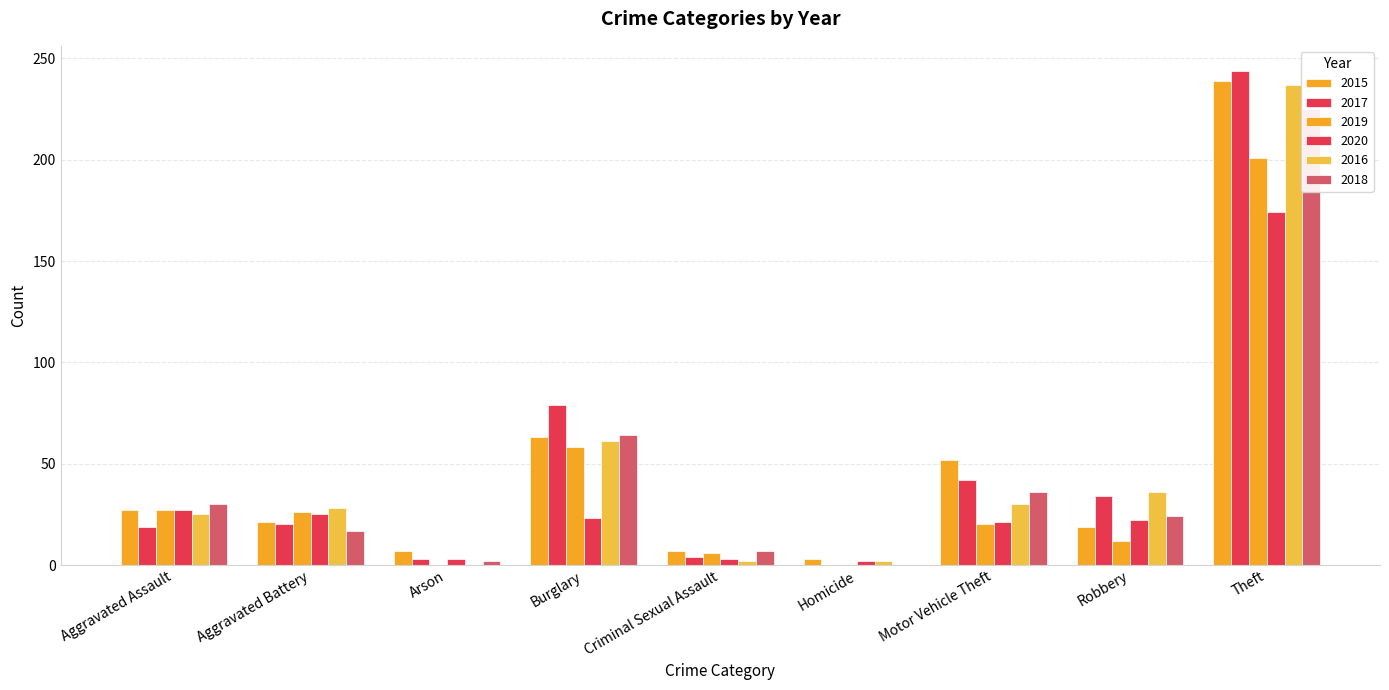

Reading left to right, transcribe all the data shown in this chart.

2015: Aggravated Assault=27	Aggravated Battery=21	Arson=7	Burglary=63	Criminal Sexual Assault=7	Homicide=3	Motor Vehicle Theft=52	Robbery=19	Theft=239
2017: Aggravated Assault=19	Aggravated Battery=20	Arson=3	Burglary=79	Criminal Sexual Assault=4	Homicide=0	Motor Vehicle Theft=42	Robbery=34	Theft=244
2019: Aggravated Assault=27	Aggravated Battery=26	Arson=0	Burglary=58	Criminal Sexual Assault=6	Homicide=0	Motor Vehicle Theft=20	Robbery=12	Theft=201
2020: Aggravated Assault=27	Aggravated Battery=25	Arson=3	Burglary=23	Criminal Sexual Assault=3	Homicide=2	Motor Vehicle Theft=21	Robbery=22	Theft=174
2016: Aggravated Assault=25	Aggravated Battery=28	Arson=0	Burglary=61	Criminal Sexual Assault=2	Homicide=2	Motor Vehicle Theft=30	Robbery=36	Theft=237
2018: Aggravated Assault=30	Aggravated Battery=17	Arson=2	Burglary=64	Criminal Sexual Assault=7	Homicide=0	Motor Vehicle Theft=36	Robbery=24	Theft=225